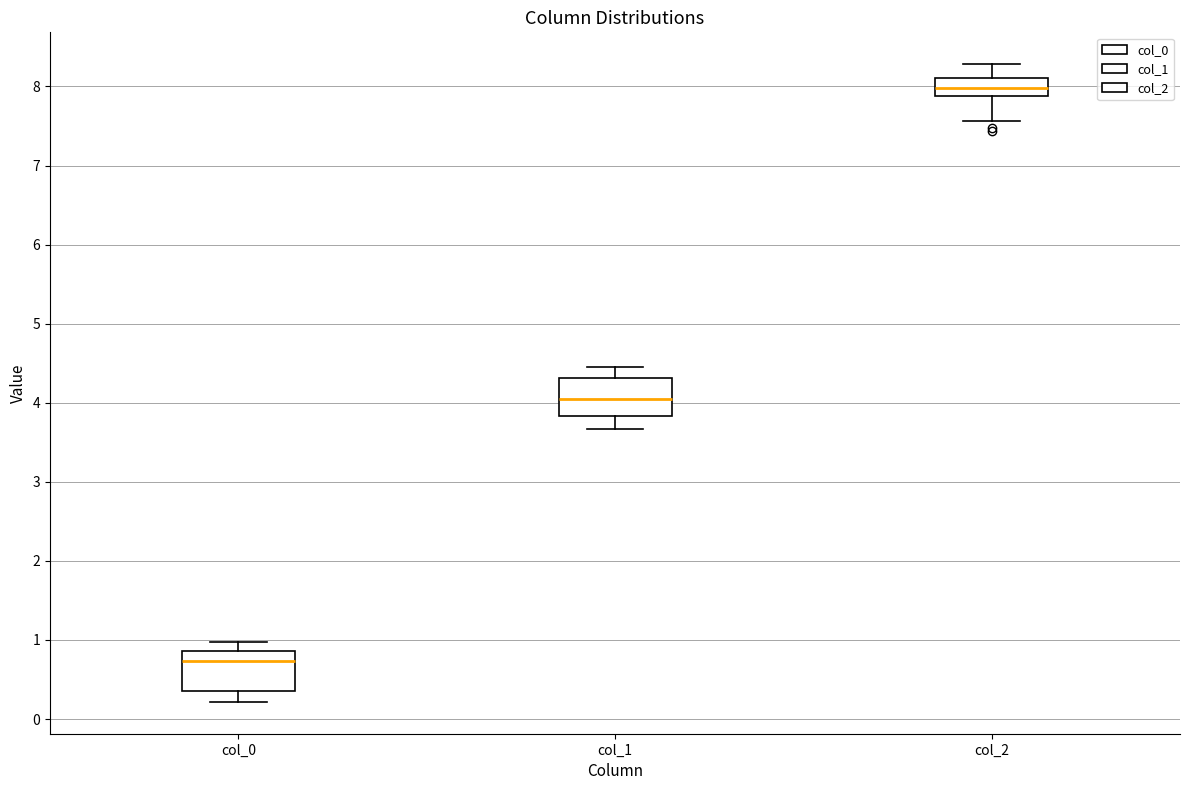

Where does the median line of the box for col_0 sit on the y-axis? The values are not printed on the chart, so give them approximately, as read against the axis.

0.7